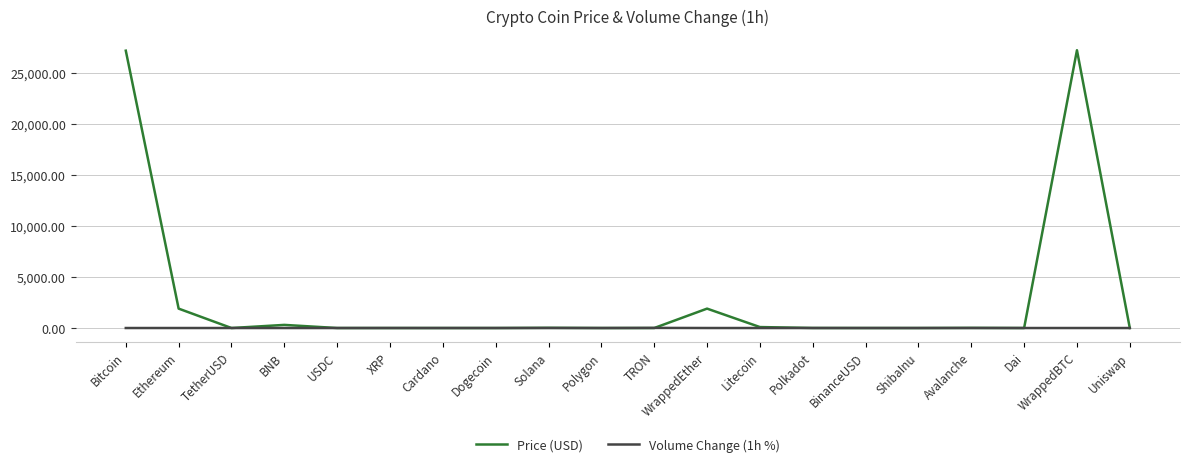

List the series in order of their peak value, lowest first.

Volume Change (1h %), Price (USD)